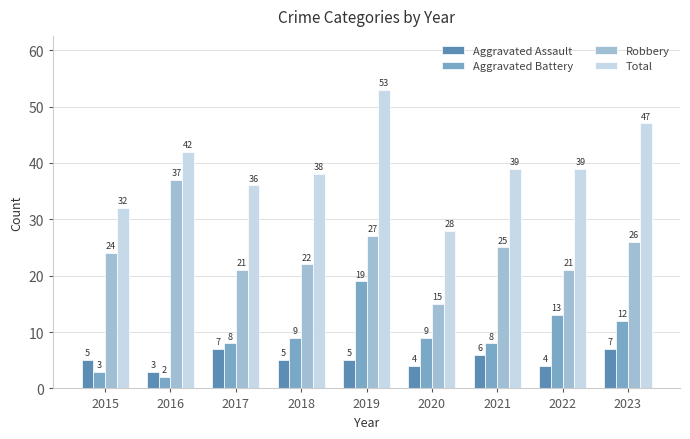

Does the chart contain any negative values?

No